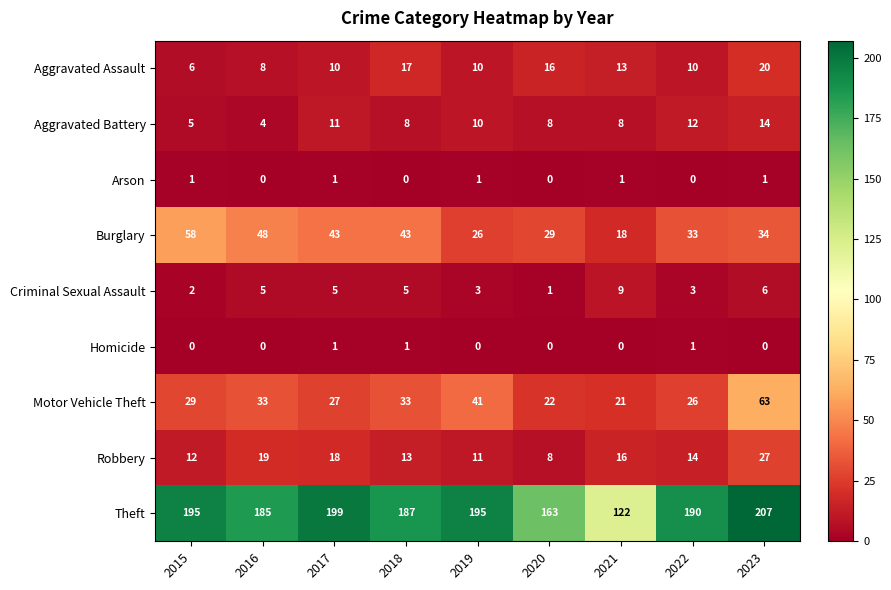

What is the sum of all Robbery values?

138